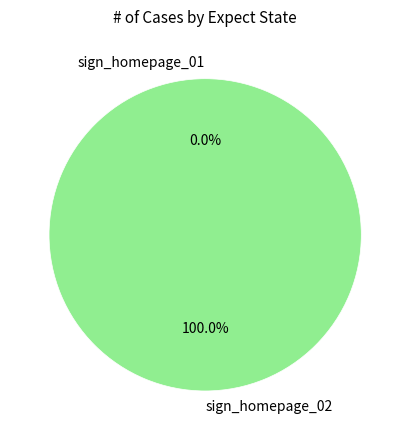

True or false: sign_homepage_02 accounts for 92% of the total.

False